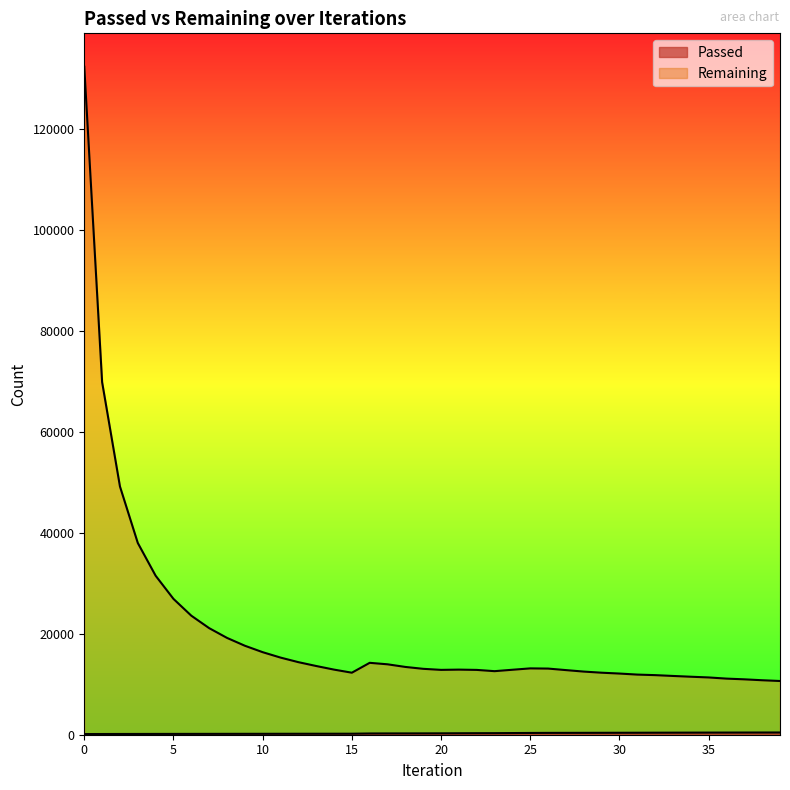

List the labels in order of Passed value, smallest first.

0, 1, 2, 3, 4, 5, 6, 7, 8, 9, 10, 11, 12, 13, 14, 15, 16, 17, 18, 19, 20, 21, 22, 23, 24, 25, 26, 27, 28, 29, 30, 31, 32, 33, 34, 35, 36, 37, 38, 39